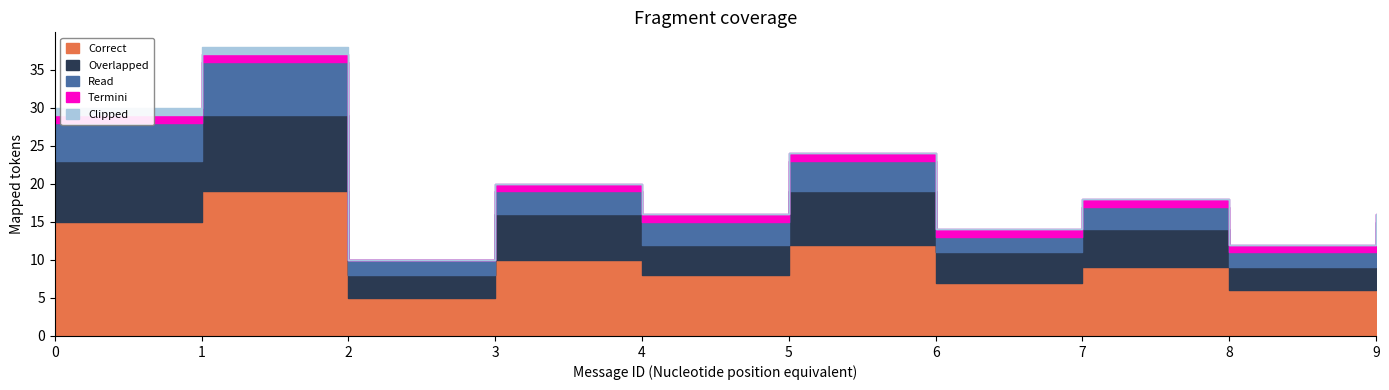

Reading right to left, list all the values displayed in this chart.

Correct: 8	6	9	7	12	8	10	5	19	15
Overlapped: 4	3	5	4	7	4	6	3	10	8
Read: 3	2	3	2	4	3	3	2	7	5
Termini: 1	1	1	1	1	1	1	0	1	1
Clipped: 0	0	0	0	0	0	0	0	1	1